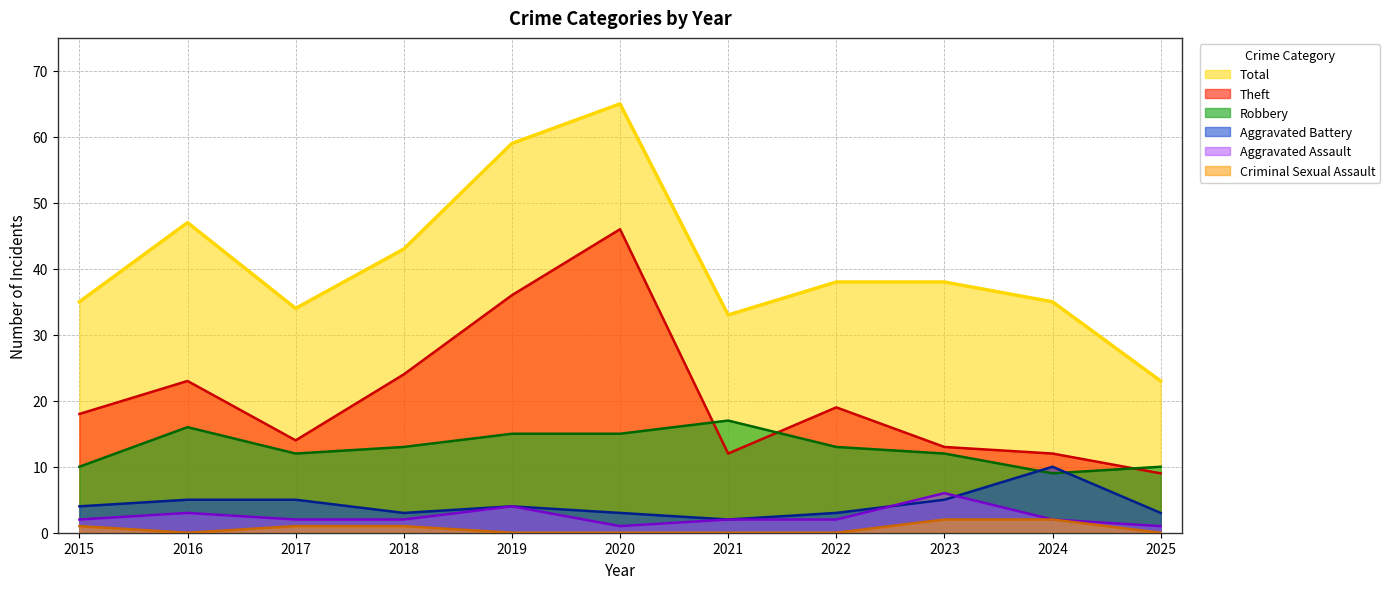

Reading left to right, list all the values displayed in this chart.

Total: 2015=35	2016=47	2017=34	2018=43	2019=59	2020=65	2021=33	2022=38	2023=38	2024=35	2025=23
Theft: 2015=18	2016=23	2017=14	2018=24	2019=36	2020=46	2021=12	2022=19	2023=13	2024=12	2025=9
Robbery: 2015=10	2016=16	2017=12	2018=13	2019=15	2020=15	2021=17	2022=13	2023=12	2024=9	2025=10
Aggravated Battery: 2015=4	2016=5	2017=5	2018=3	2019=4	2020=3	2021=2	2022=3	2023=5	2024=10	2025=3
Aggravated Assault: 2015=2	2016=3	2017=2	2018=2	2019=4	2020=1	2021=2	2022=2	2023=6	2024=2	2025=1
Criminal Sexual Assault: 2015=1	2016=0	2017=1	2018=1	2019=0	2020=0	2021=0	2022=0	2023=2	2024=2	2025=0